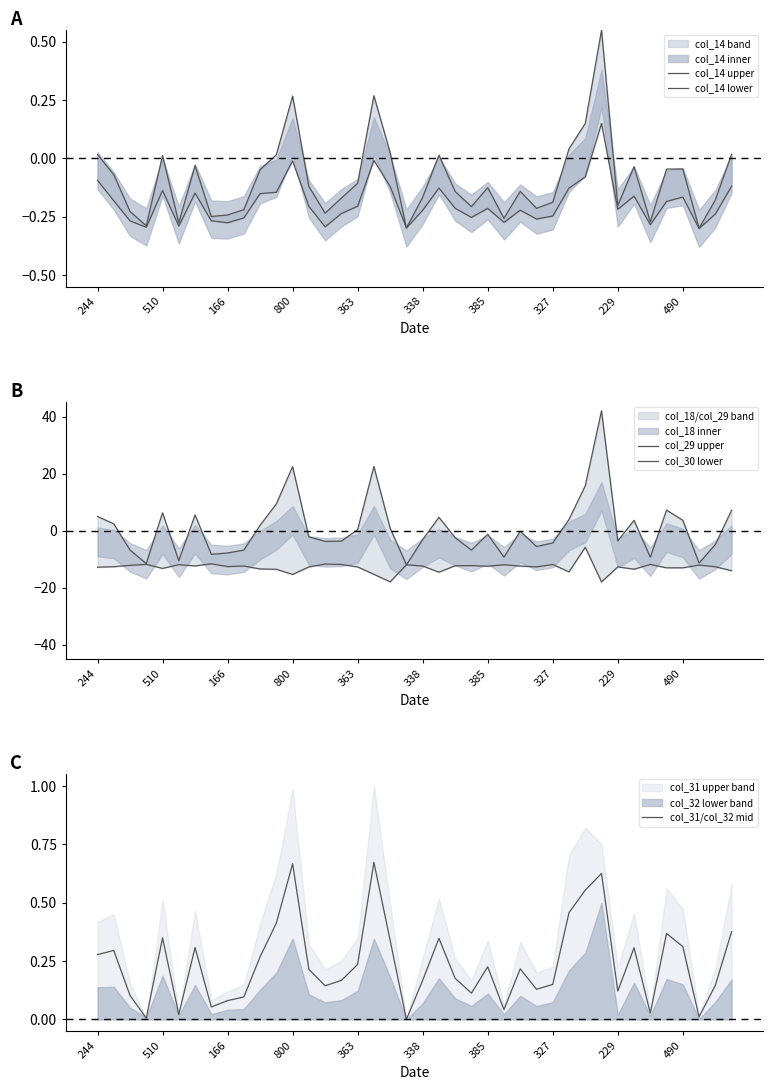

Between 17 and 23, which series saw the biggest shift?

col_29 upper